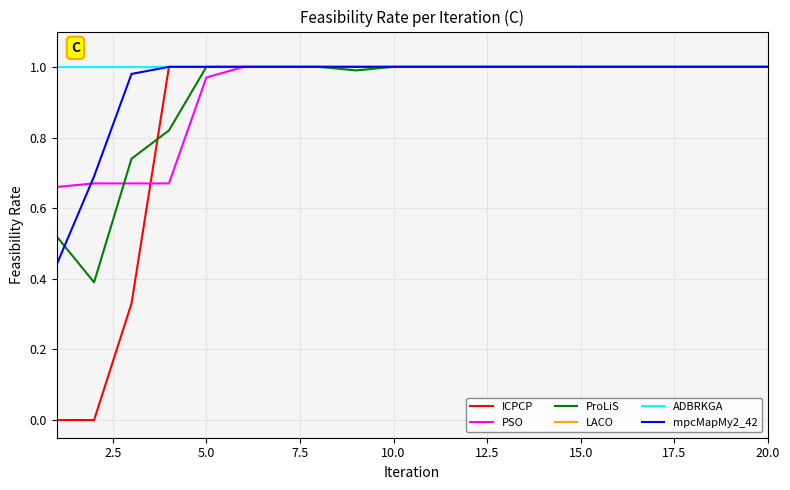

True or false: mpcMapMy2_42 and ICPCP cross at least once.

False